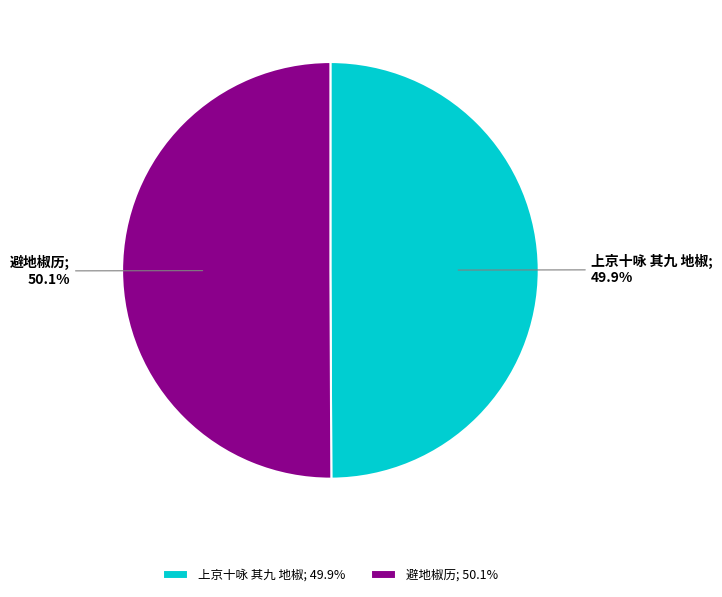

Does any single category account for the majority?

Yes